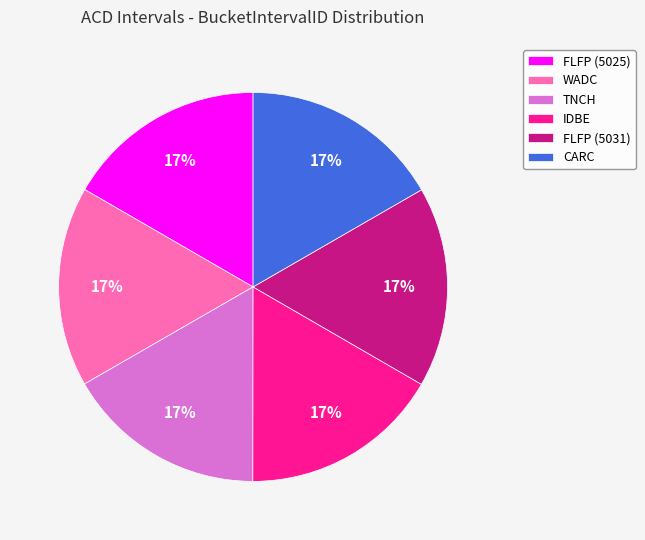

To the nearest percent, what is the combined percentage of FLFP (5031) and IDBE?

33%